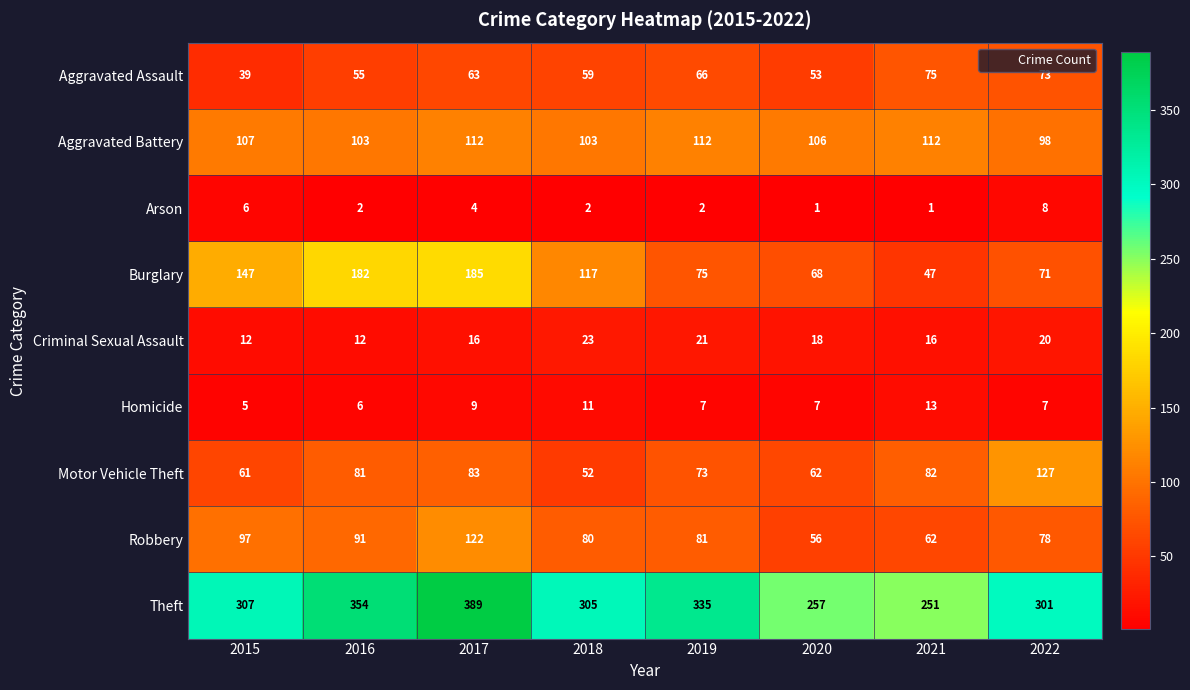

The value of Theft at 2021 is 339. True or false?

False